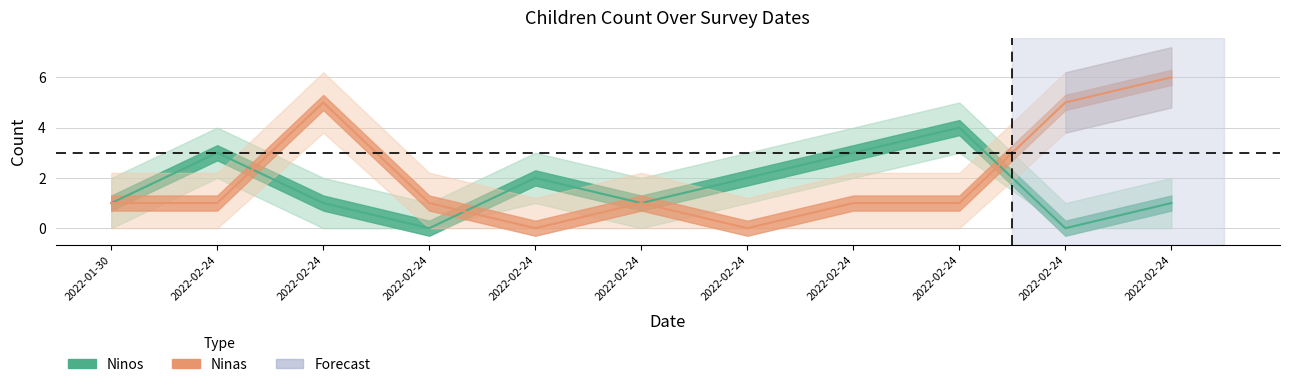

After their last crossing, which series has the higher values: Ninas or Ninos?

Ninas